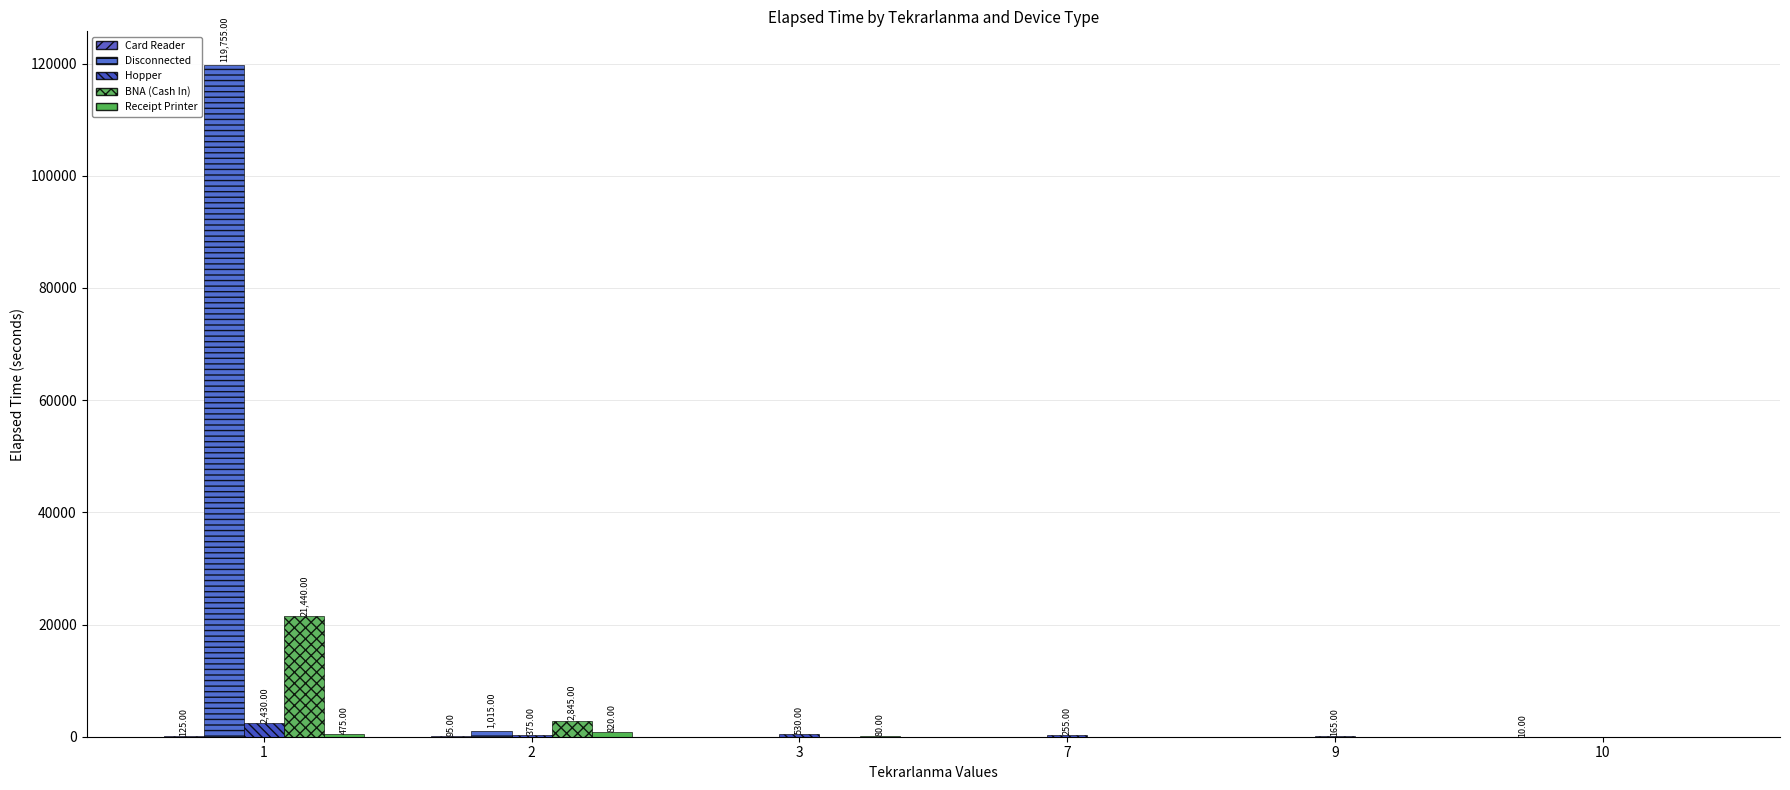

Is the value of Hopper at 1 greater than the value of Disconnected at 3?

Yes